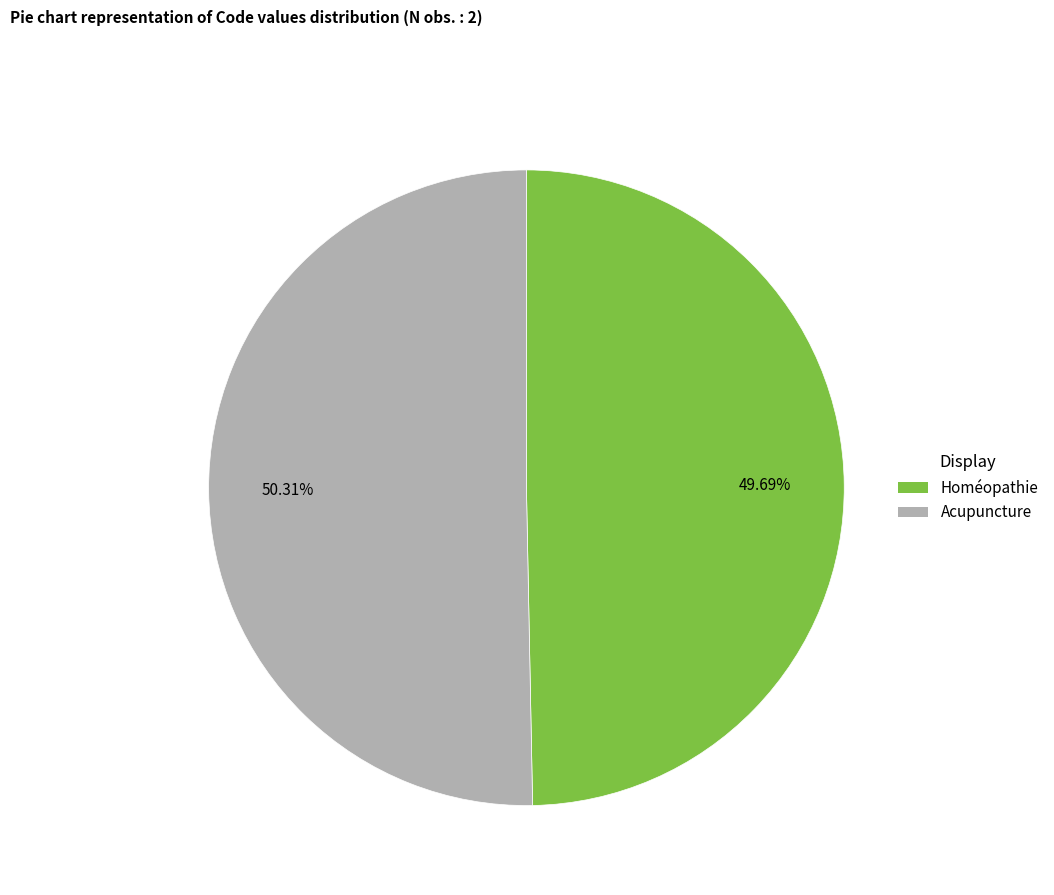

The Homéopathie slice represents 40% of the pie. True or false?

False